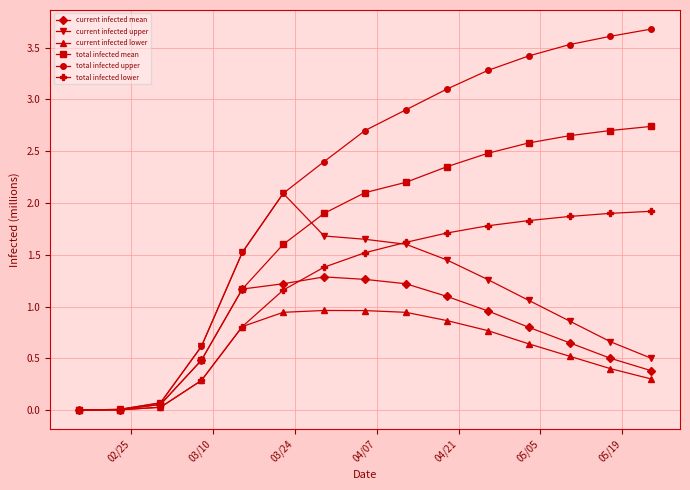

Rank the series by their maximum value, from highest to lowest.

total infected upper, total infected mean, current infected upper, total infected lower, current infected mean, current infected lower